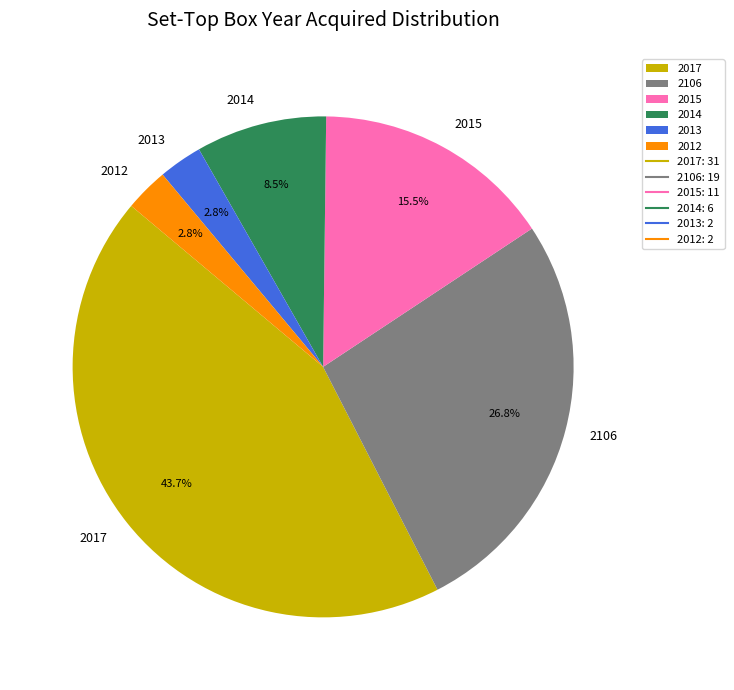

What is the largest slice in the pie chart?

2017